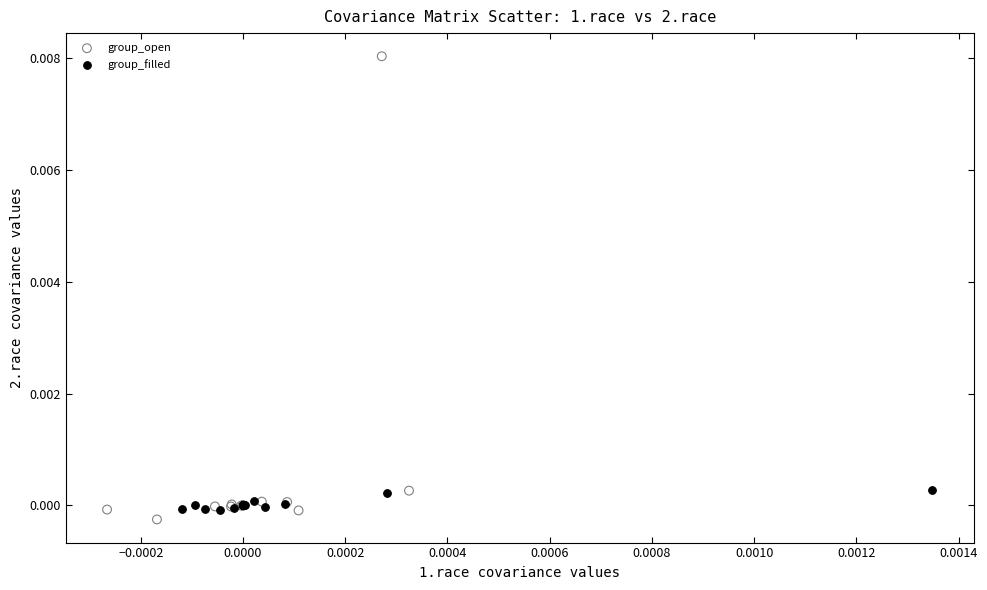

Which series reaches the maximum Y coordinate?

group_open